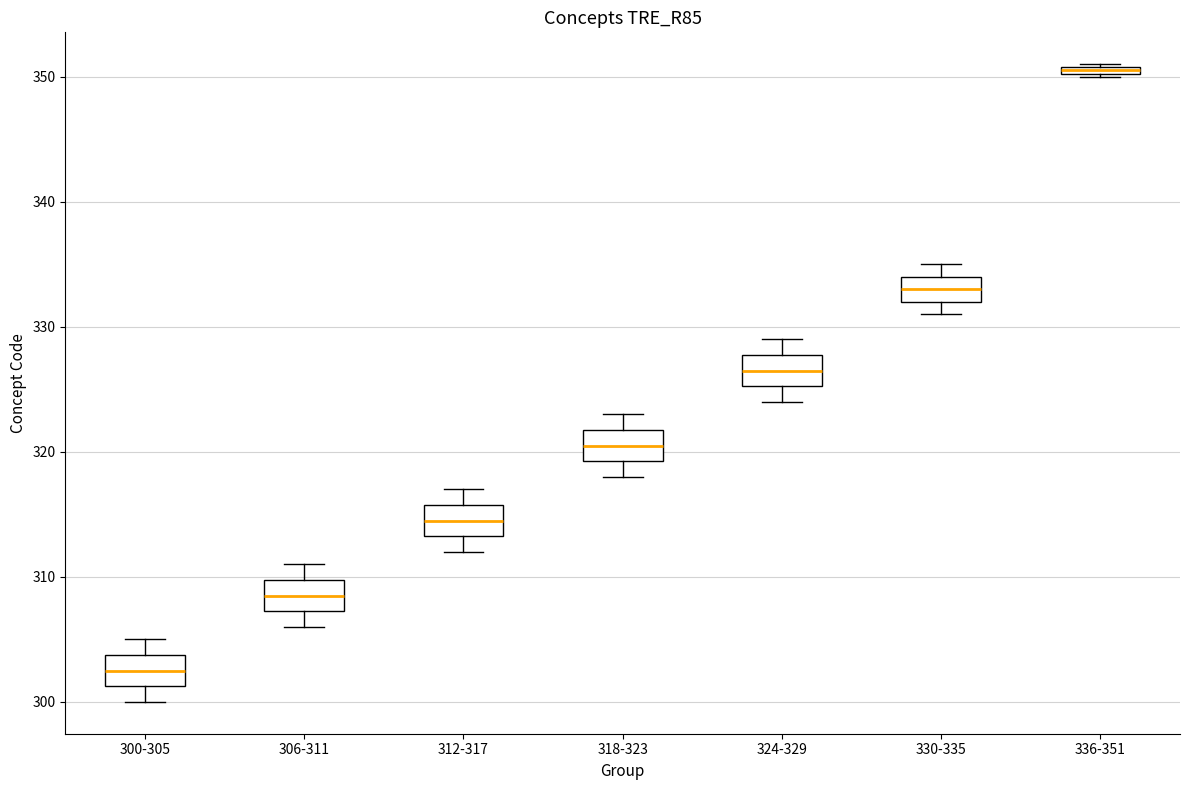

Which box's median line is the lowest?

300-305